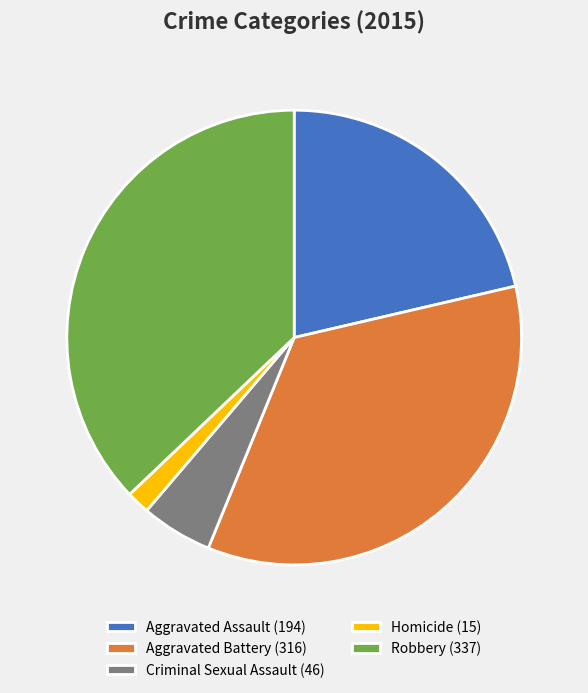

Which slice is the smallest?

Homicide